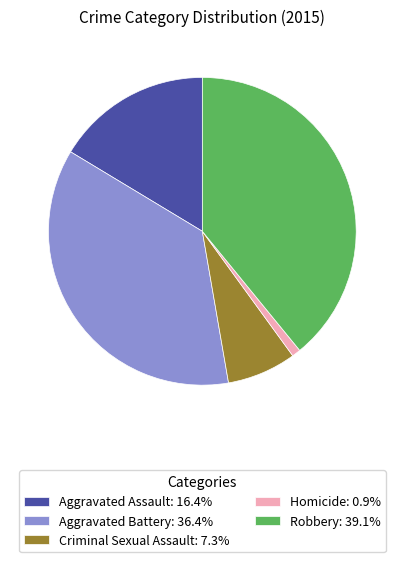

Does any single category account for the majority?

No